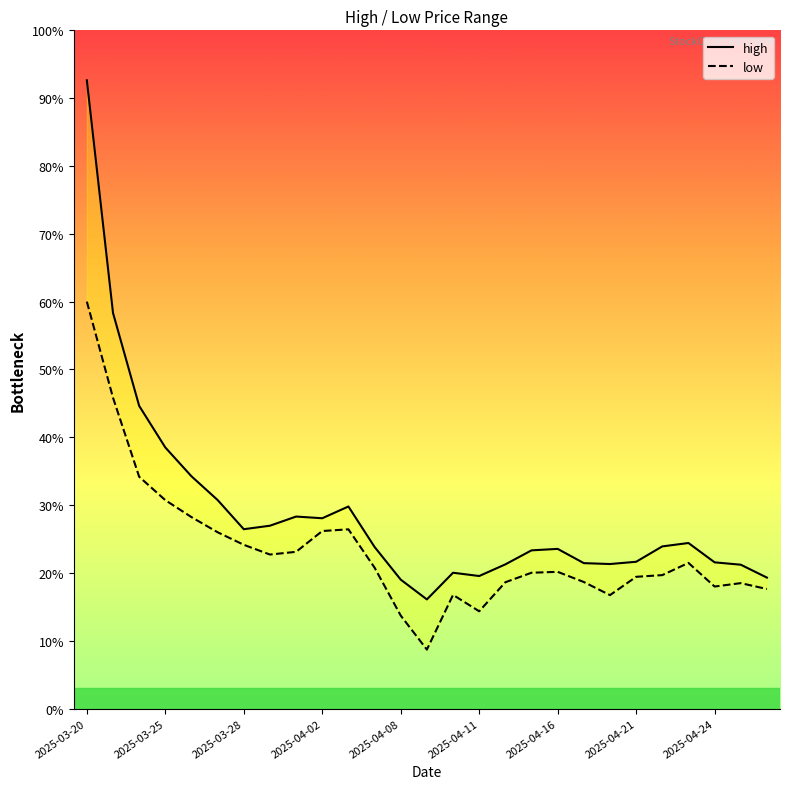

Reading left to right, transcribe all the data shown in this chart.

high: 92.6	58.3	44.6	38.5	34.2	30.8	26.4	27.0	28.3	28.1	29.8	23.8	19.0	16.1	20.0	19.5	21.3	23.3	23.6	21.4	21.3	21.7	23.9	24.4	21.6	21.2	19.3
low: 60.0	45.8	34.2	30.7	28.2	26.0	24.2	22.7	23.1	26.2	26.4	20.8	13.7	8.7	16.8	14.3	18.6	20.0	20.2	18.7	16.7	19.4	19.7	21.5	18.0	18.5	17.6